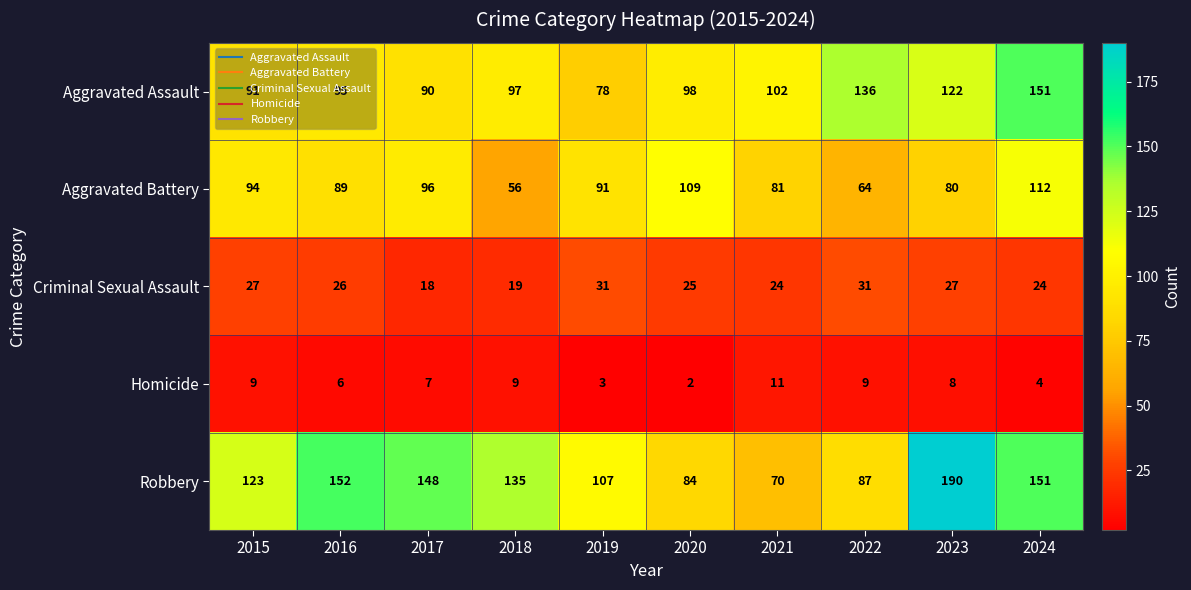

At which label is Aggravated Assault closest to 114?

2023